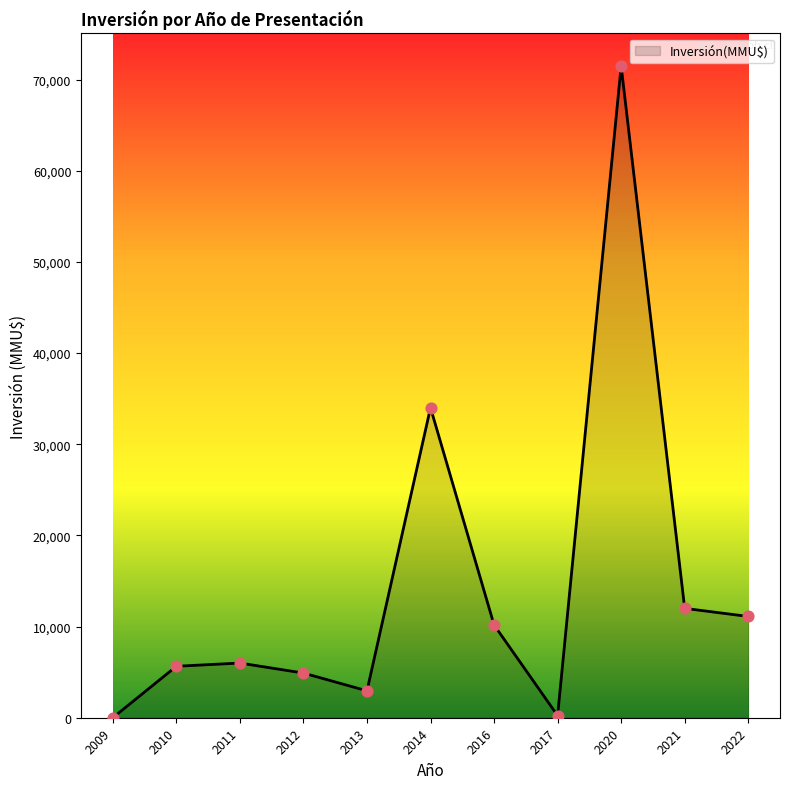

Approximately how many times larger is the value at 2020 compared to 2011?

11.9